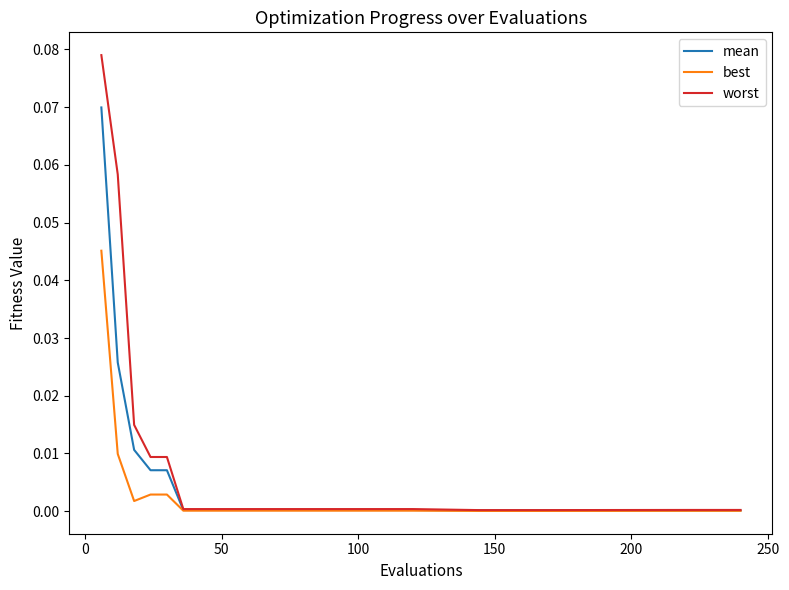

List the series in order of their peak value, lowest first.

best, mean, worst